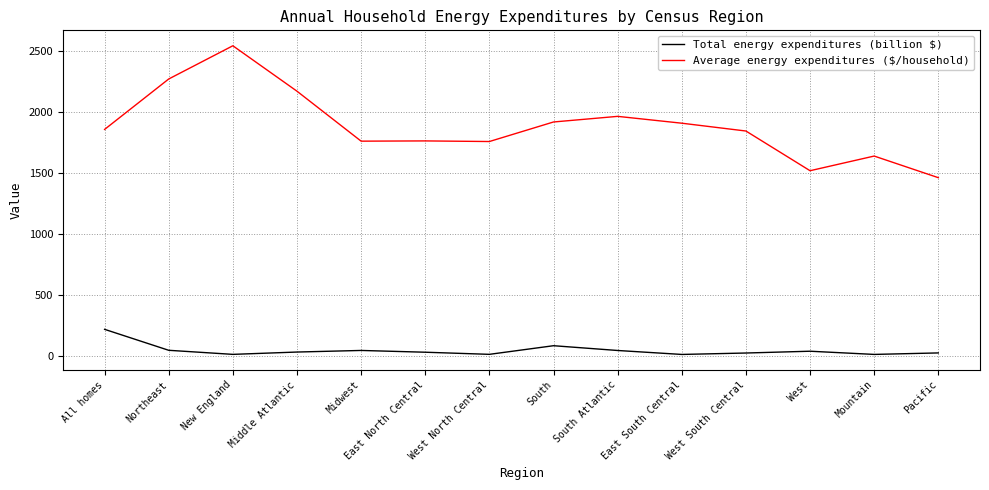

True or false: Average energy expenditures ($/household) has more than 2 points higher than both neighbors.

True